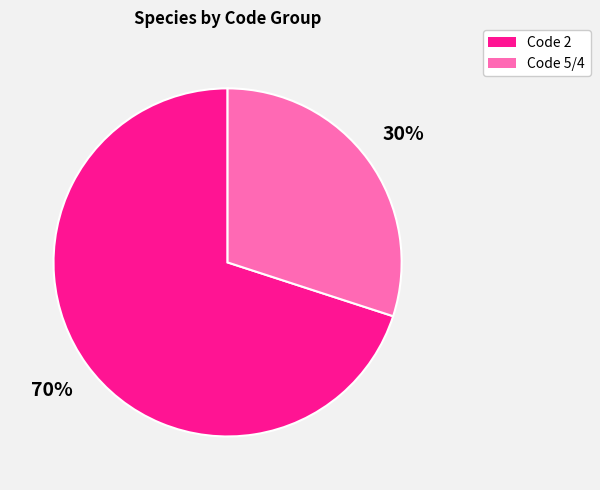

To the nearest percent, what is the difference between the largest and smallest slice percentages?

40%